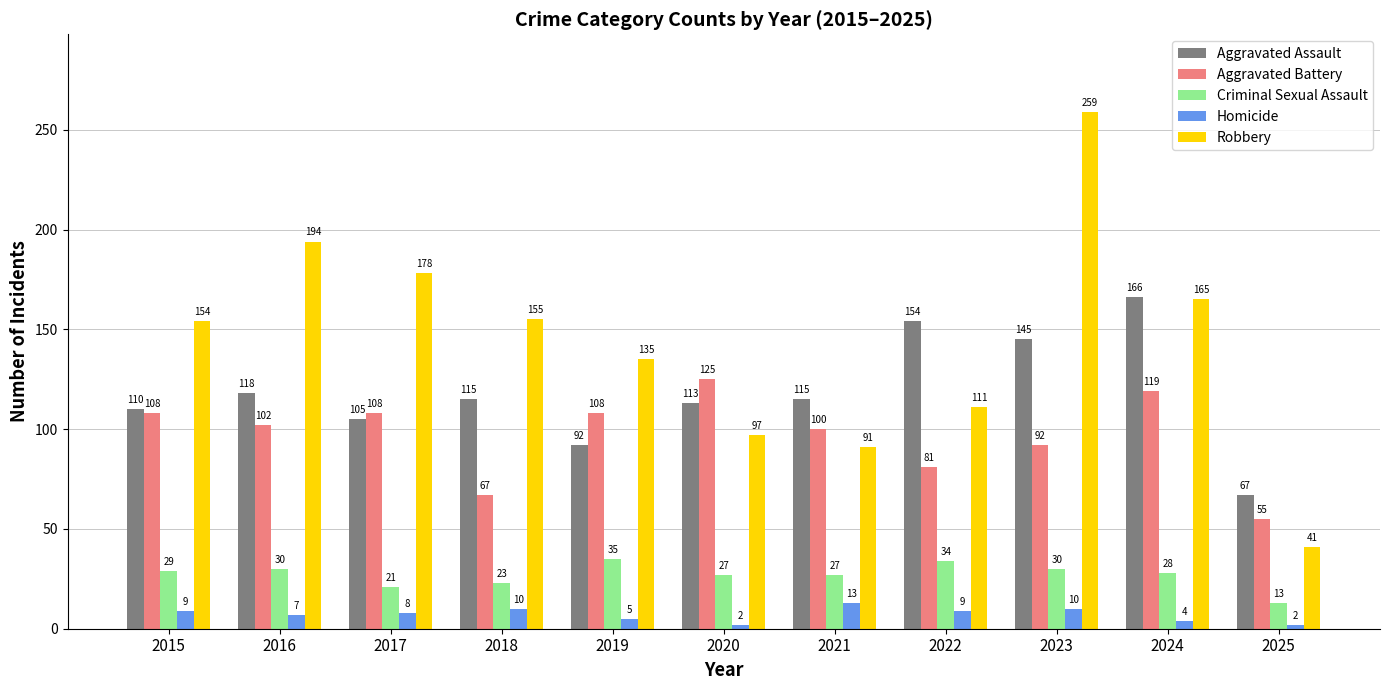

At how many categories does at least one series exceed 50?

11